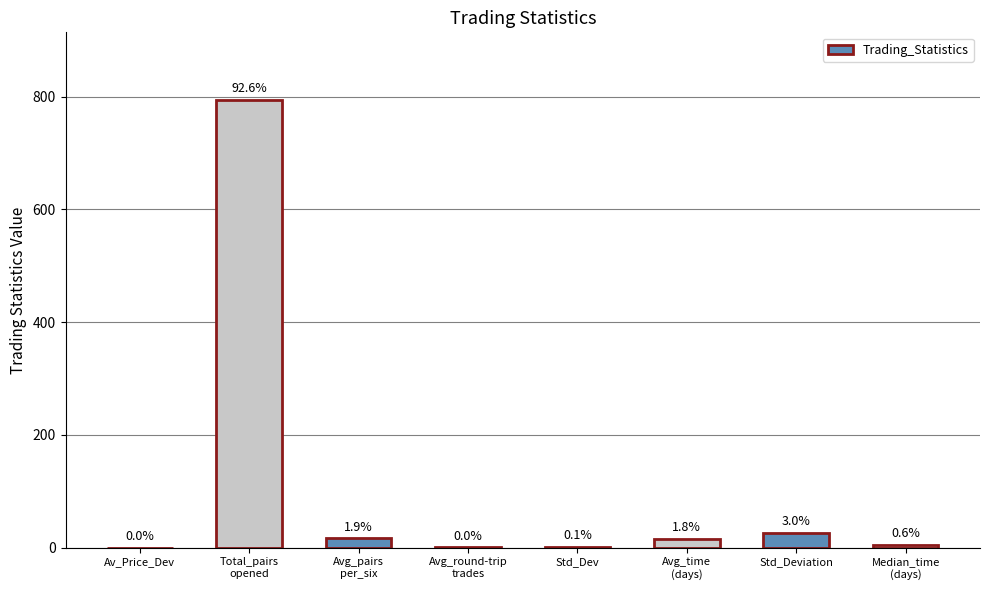

What is the sum of all values?

858.8